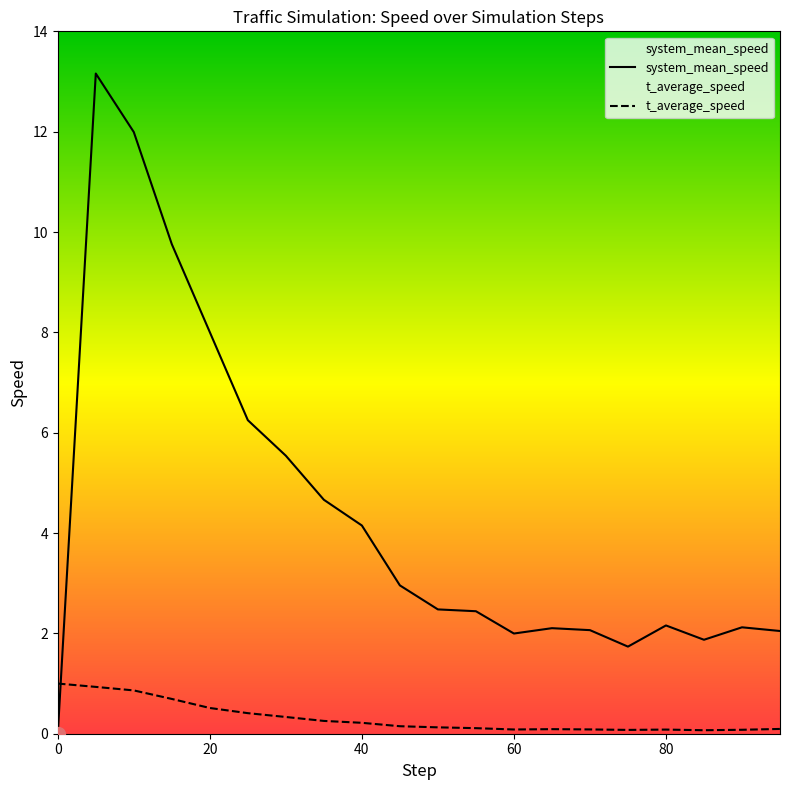

How many interior local valleys does the t_average_speed series have?

3